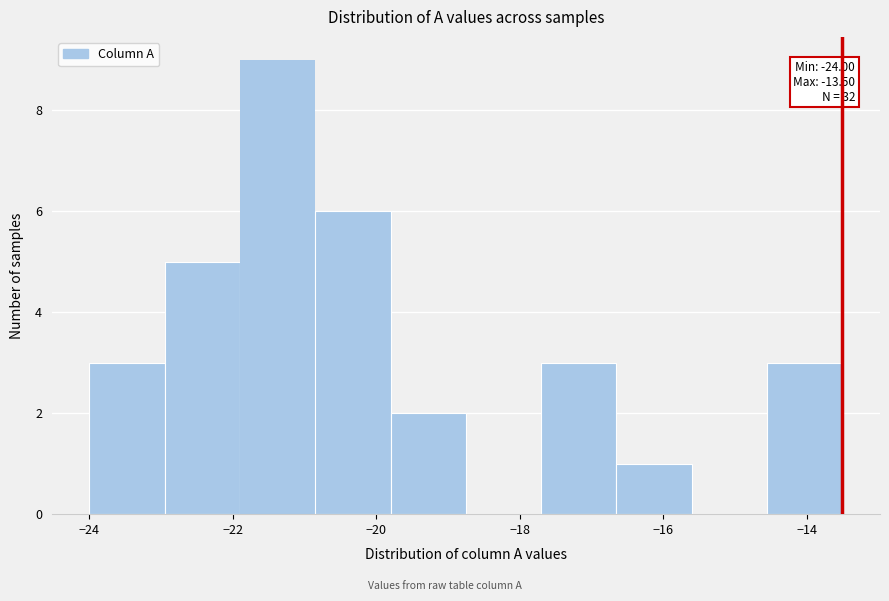

Which range on the x-axis has the tallest bar?

-21.90 to -20.85